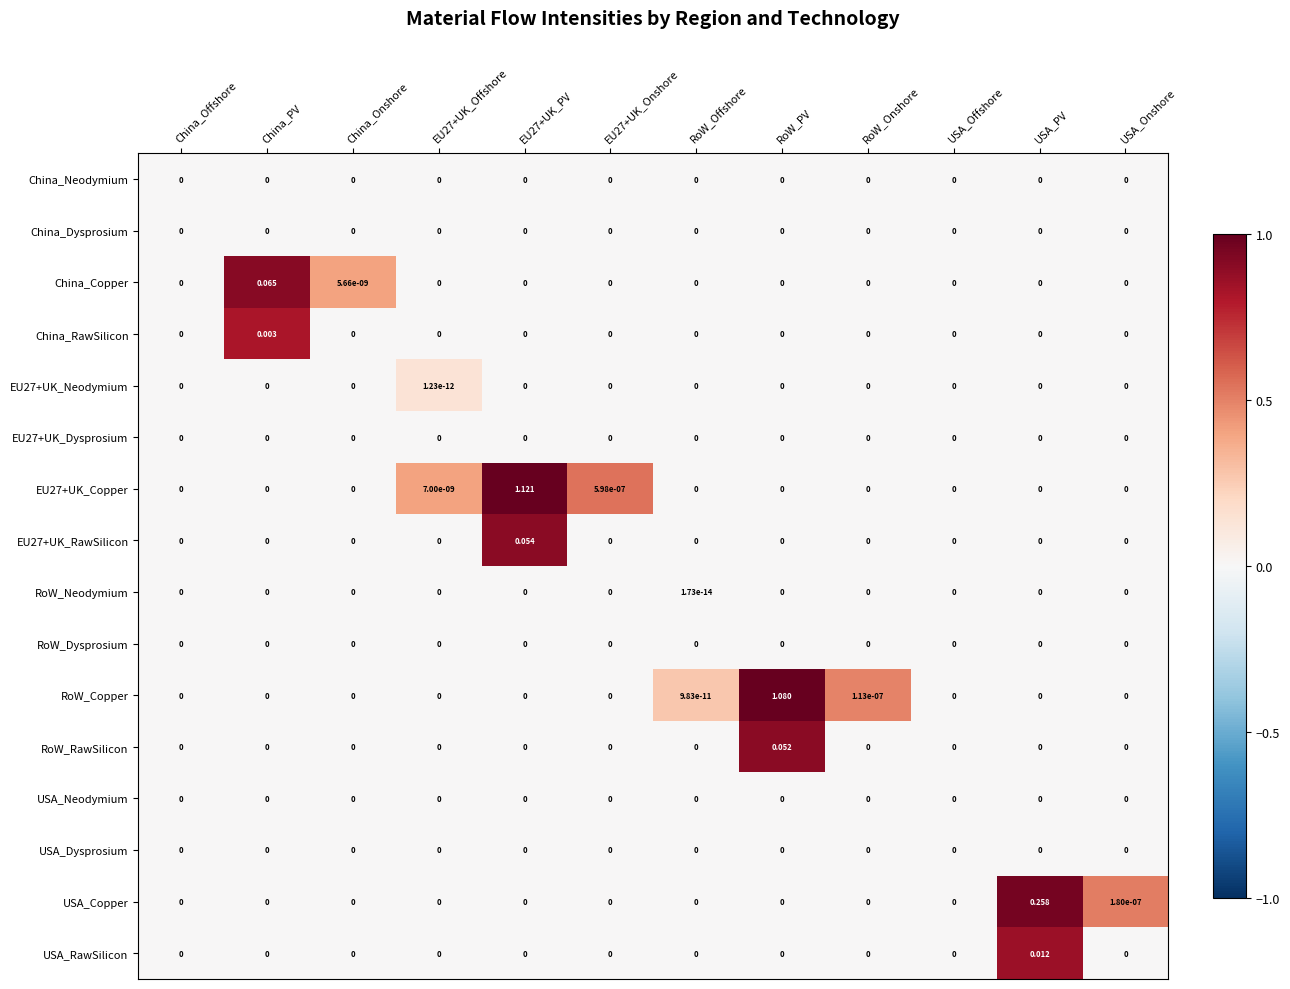

Between China_PV and USA_PV, which series saw the biggest shift?

USA_Copper